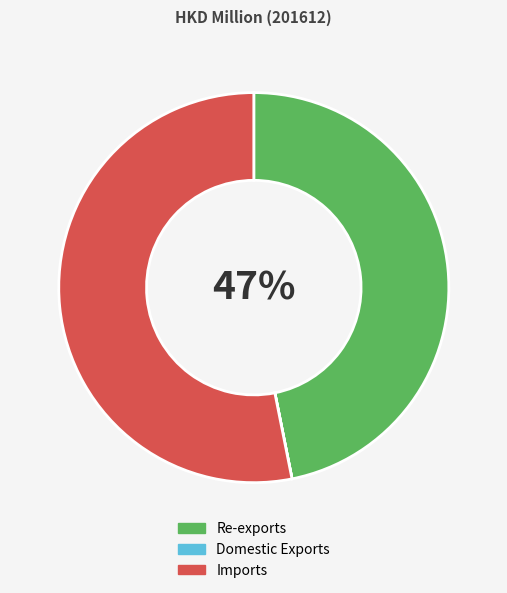

To the nearest percent, what is the difference between the largest and smallest slice percentages?

53%